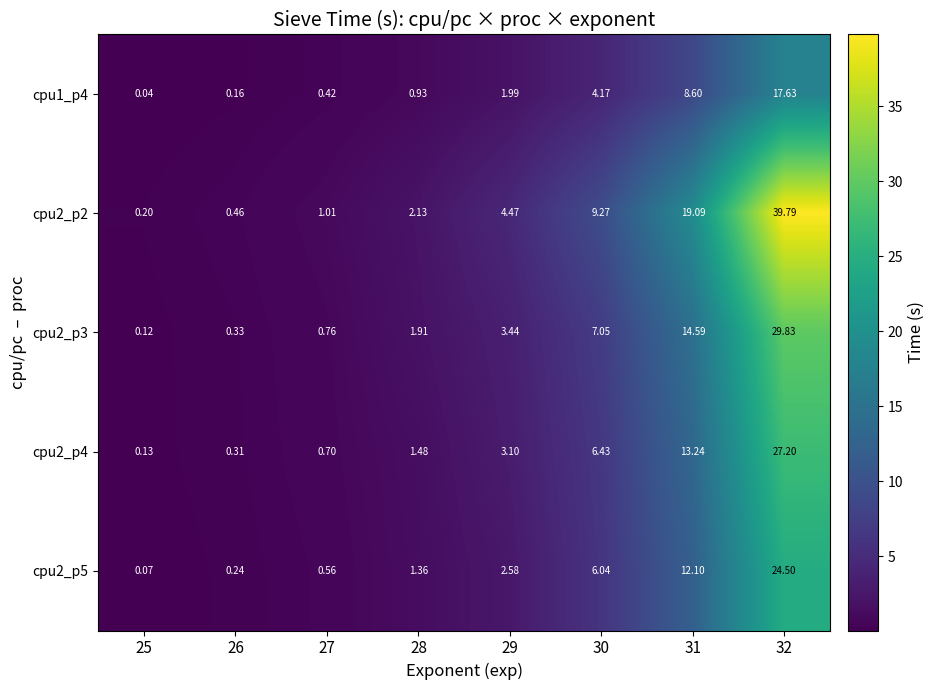

What is the sum of all cpu1_p4 values?

33.9